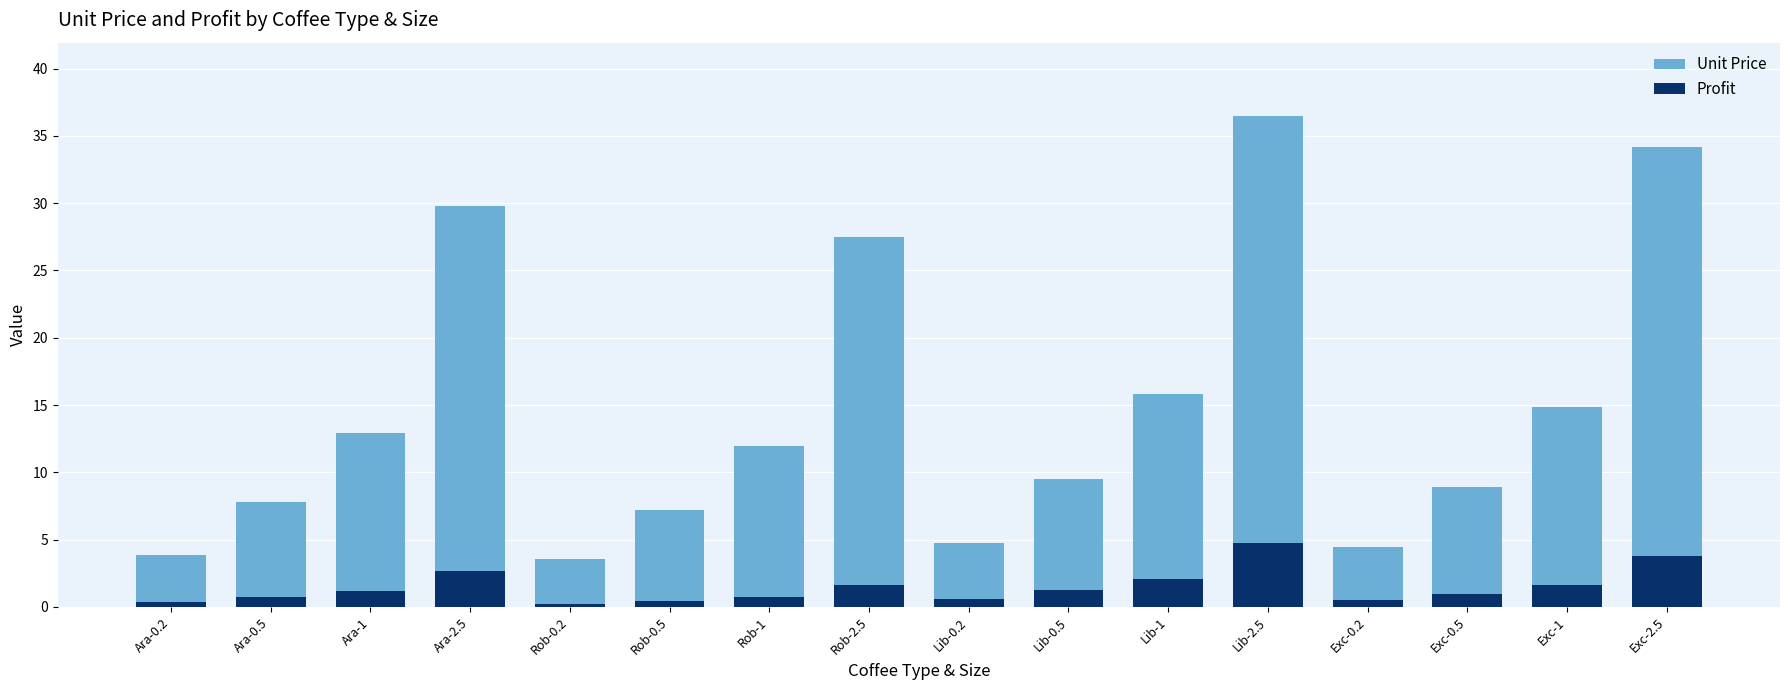

What is the sum of all Profit values?

23.4